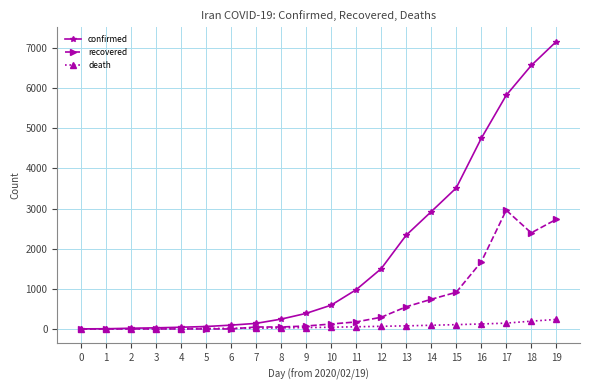

Where is recovered nearest to the value 1479?

16